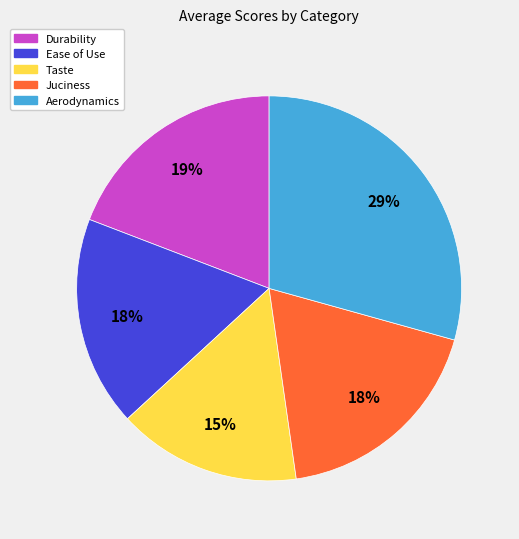

Is there a majority slice in this chart?

No